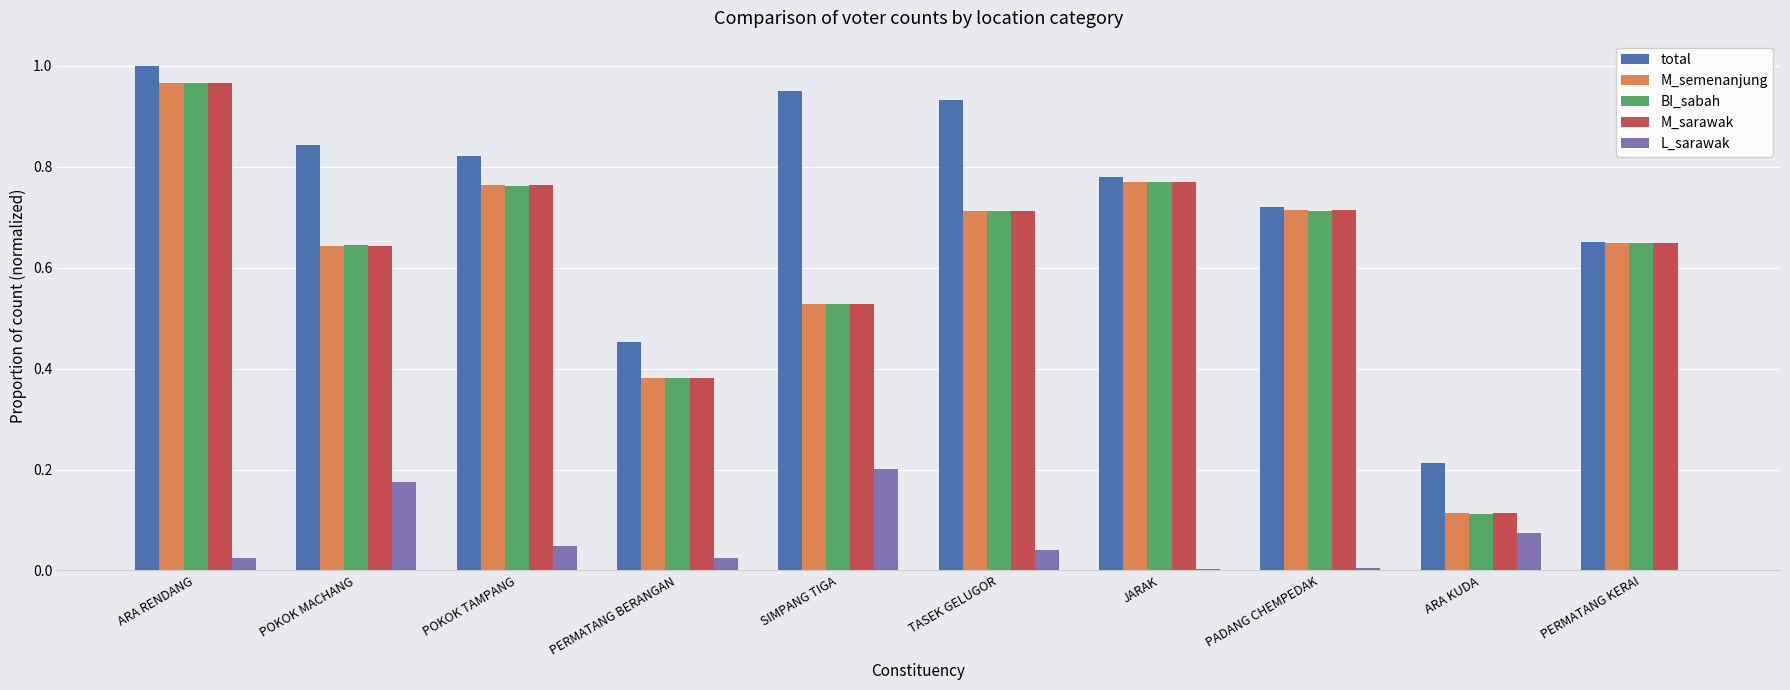

Are the bars grouped side by side (vs. stacked)?

Yes